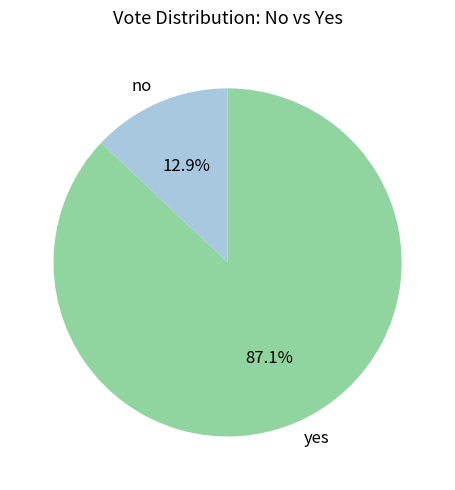

To the nearest percent, what portion does yes represent?

87%